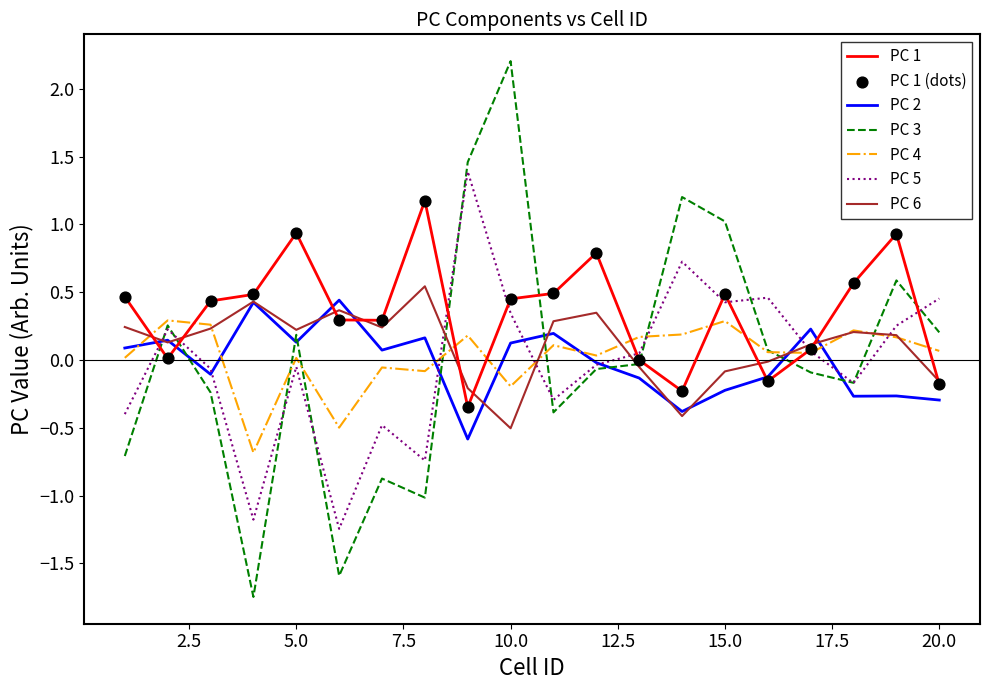

Which series has the widest spread of values?

PC 3